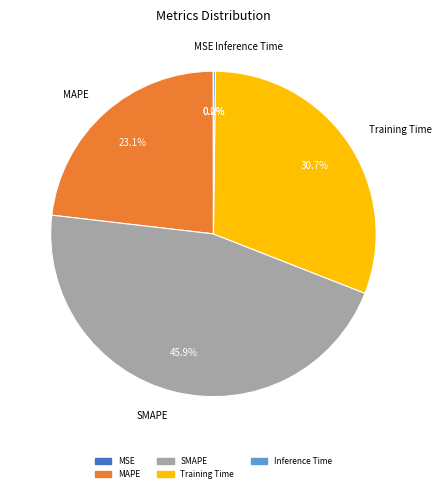

Does MAPE represent more than half of the total?

No